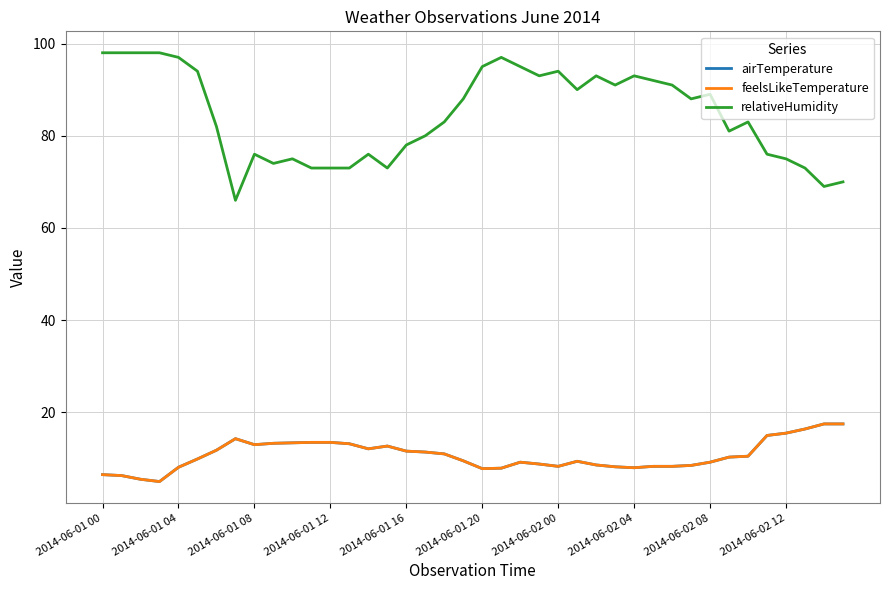

What is the difference between the second highest and second lowest values in the feelsLikeTemperature series?

12.0